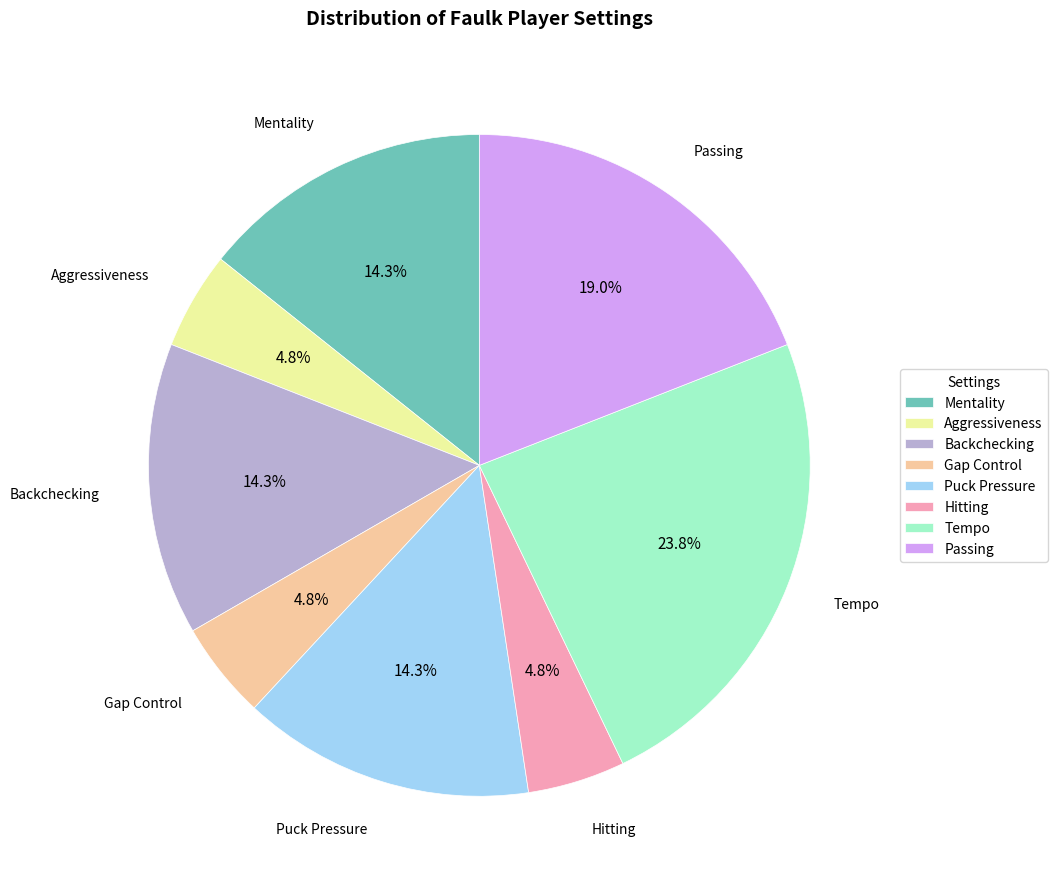

Does Backchecking represent more than half of the total?

No